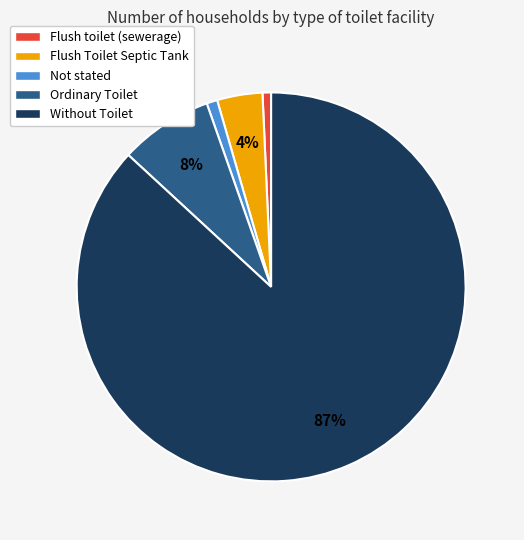

How many slices are in this pie chart?

5